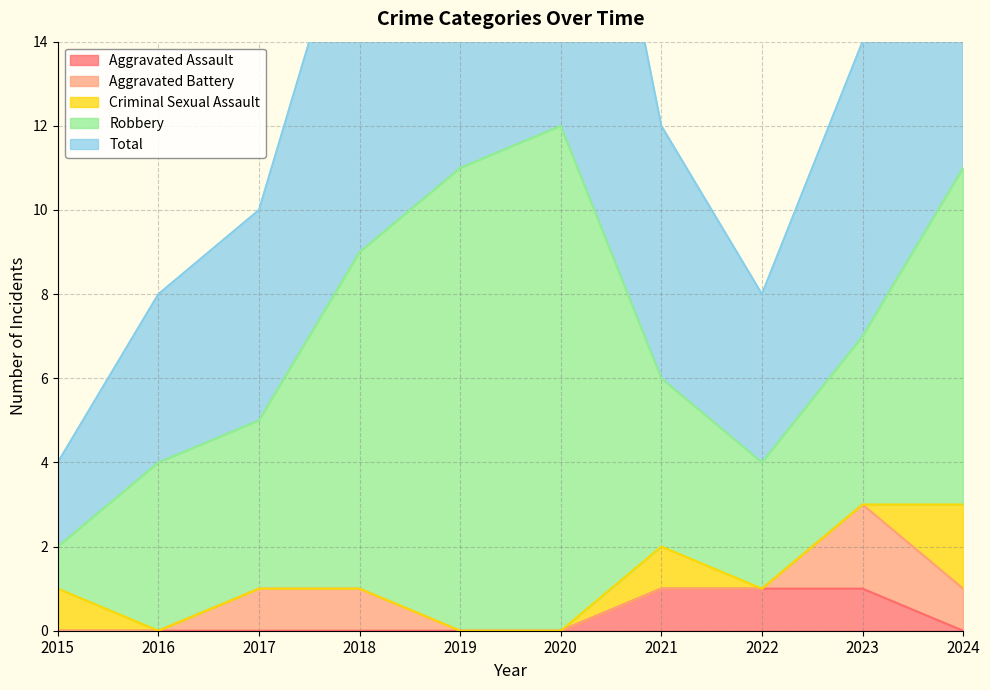

How many times do Aggravated Battery and Aggravated Assault cross each other?

1